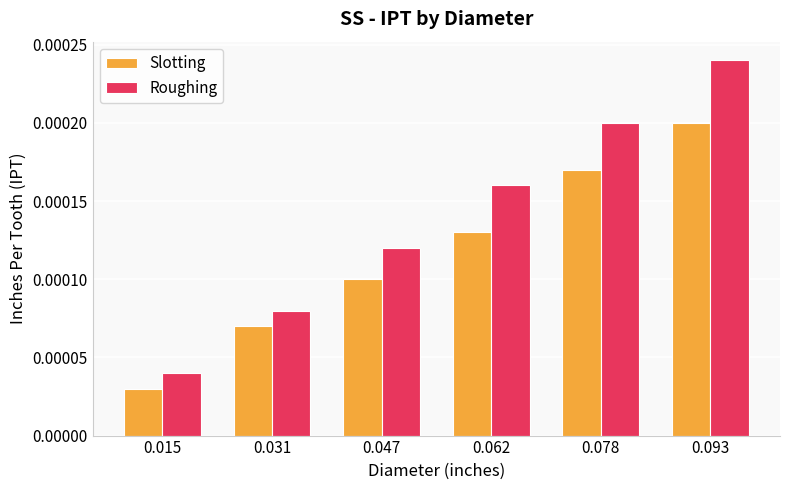

At how many categories does at least one series exceed 0?

6